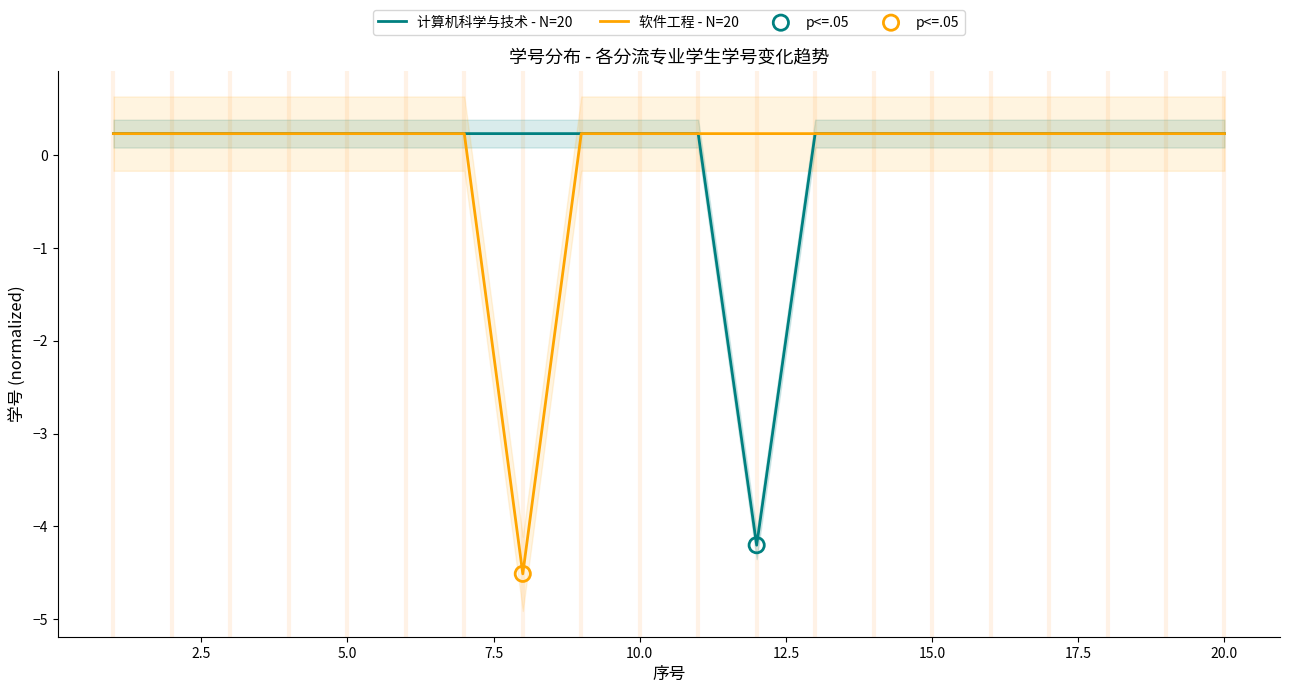

Which series contains the lowest Y value?

软件工程 - N=20